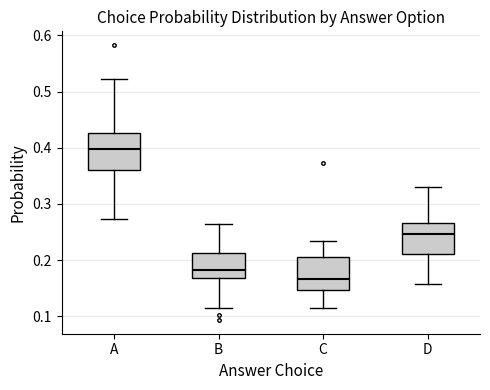

Which box has the highest median line?

A